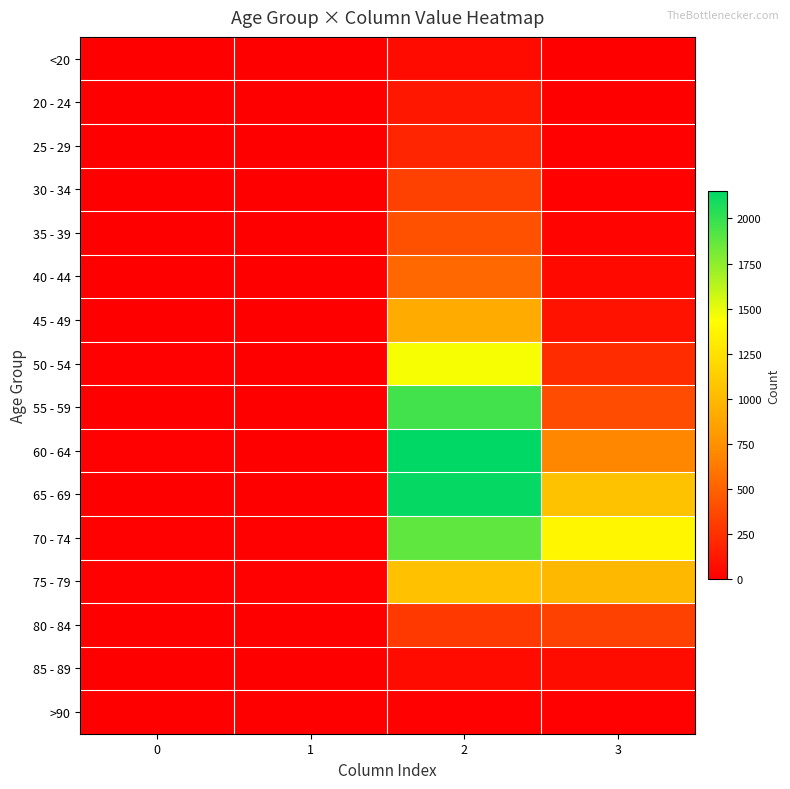

Between 2 and 3, which is larger?

2